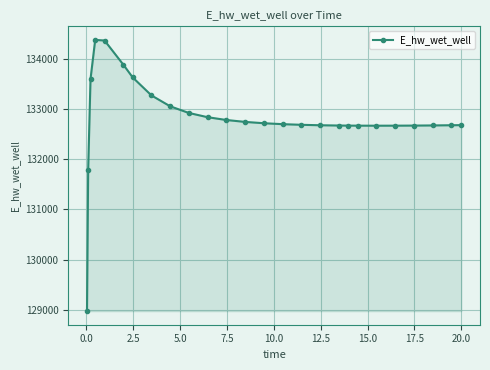

How many data points does each series have?

26